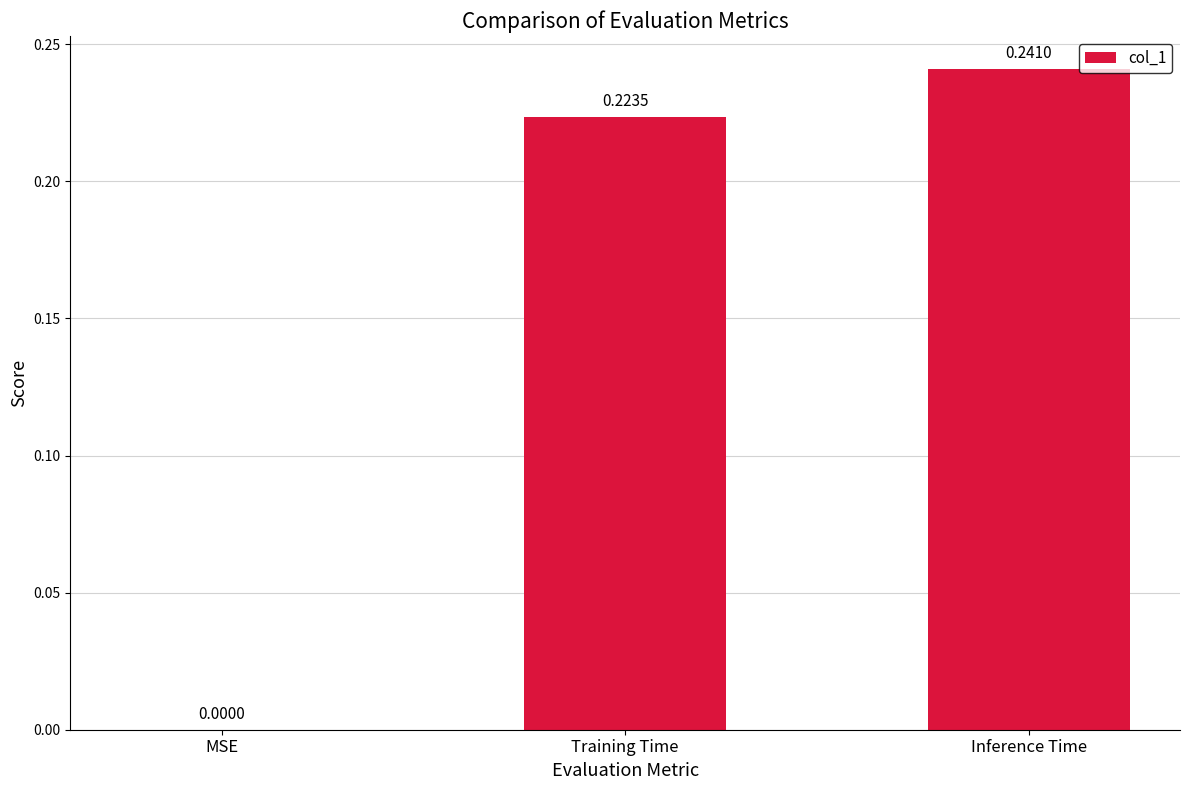

True or false: the data shows 0.0 at MSE.

True